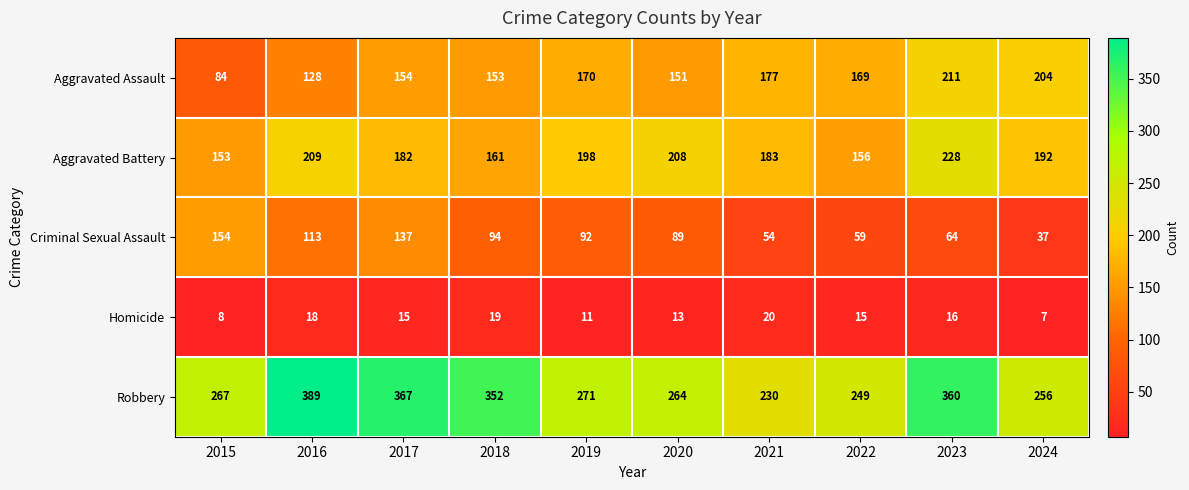

True or false: Aggravated Assault has a value of 249 at 2020.

False